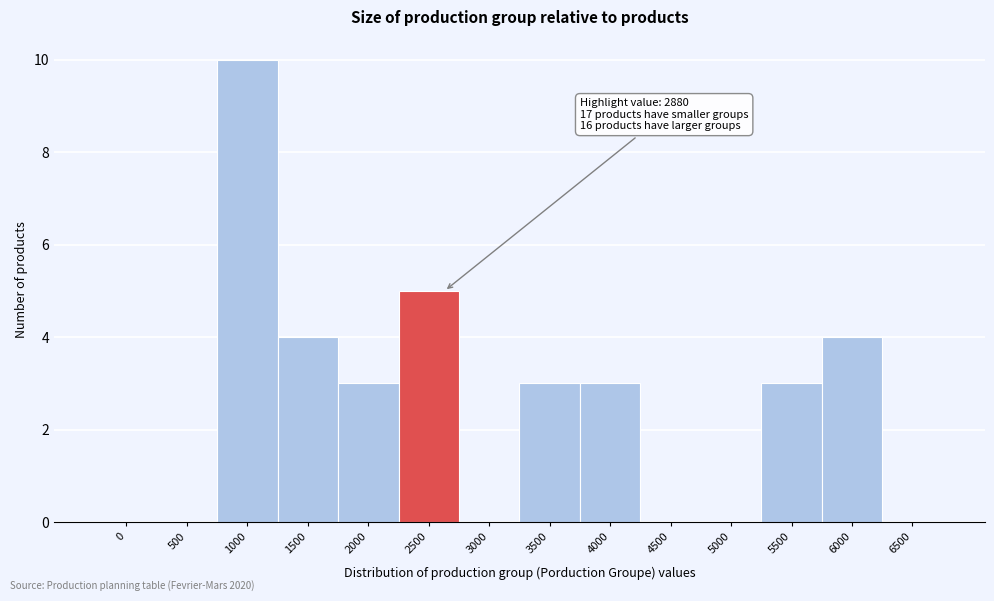

Reading right to left, what are all the values shown in this chart?

6500=0	6000=4	5500=3	5000=0	4500=0	4000=3	3500=3	3000=0	2500=5	2000=3	1500=4	1000=10	500=0	0=0